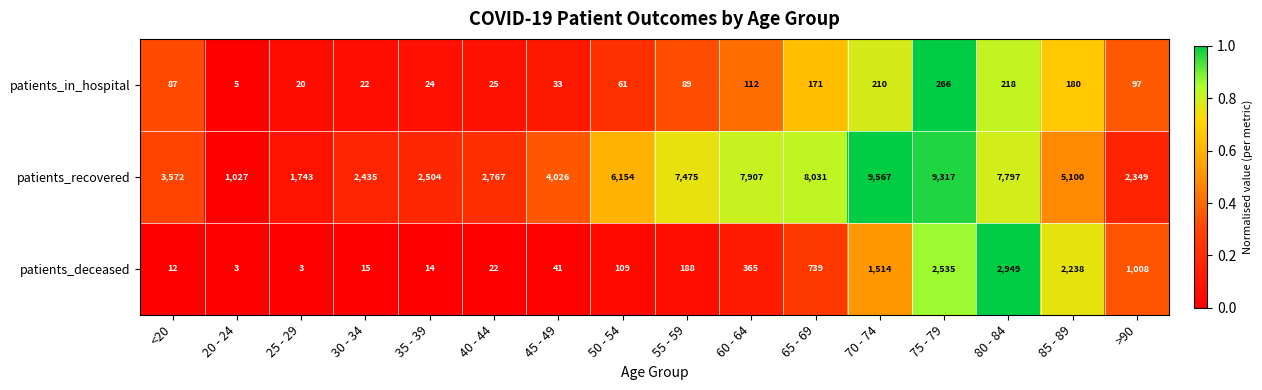

What is the difference between the highest and lowest values at 70 - 74?

9357